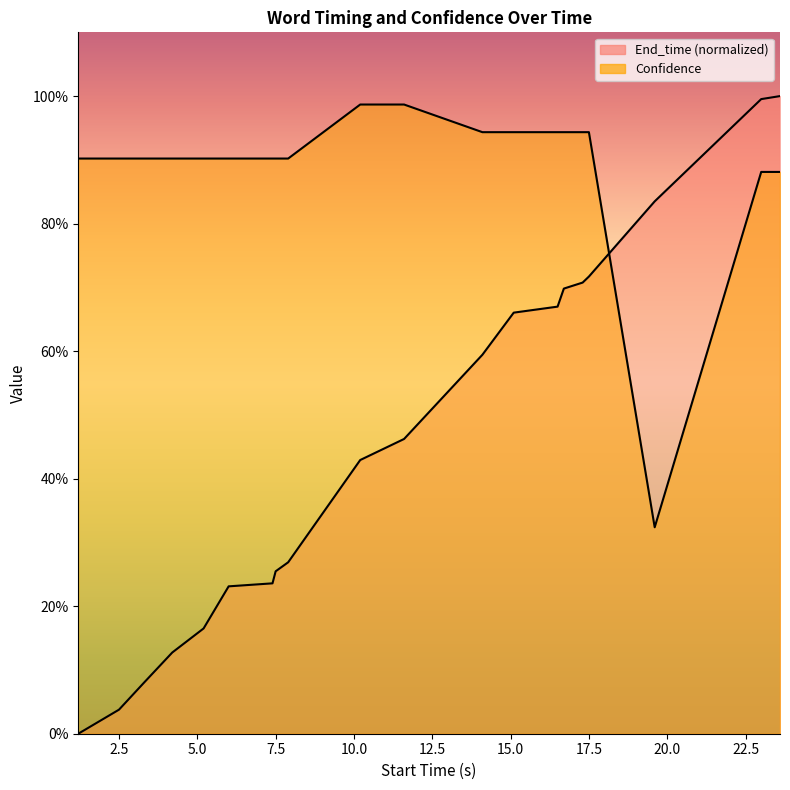

How many data points in End_time are above 0?

19